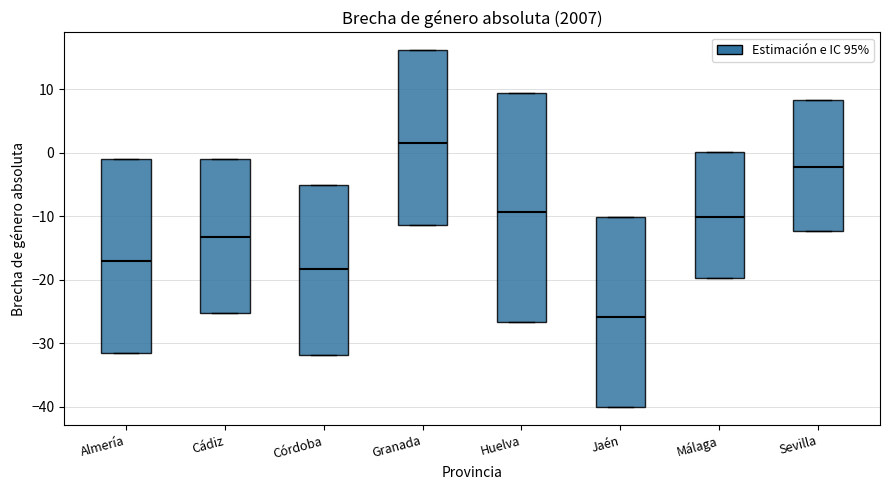

Comparing the boxes themselves (not the whiskers), which one is the tallest?

Huelva